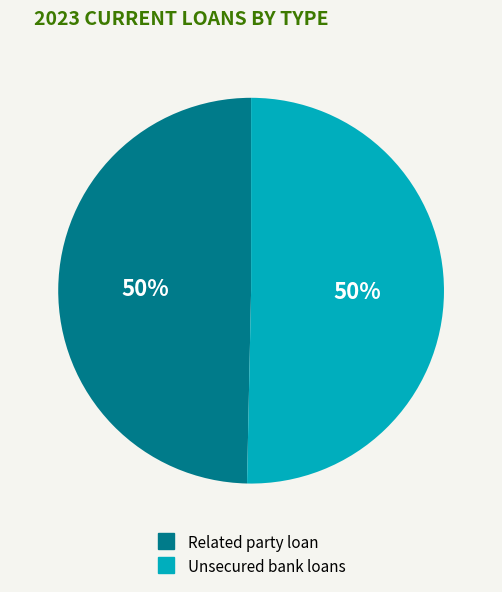

Do Related party loan and Unsecured bank loans together represent more than half of the pie?

Yes